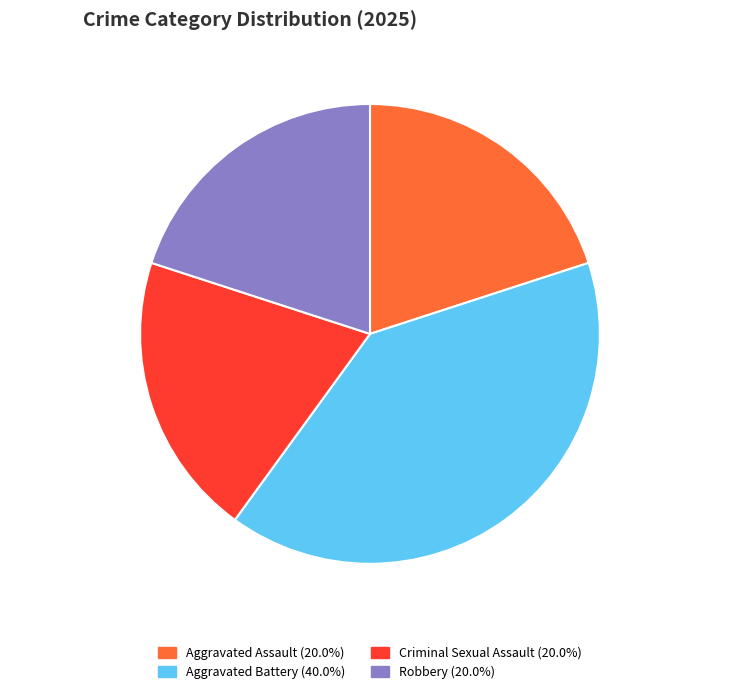

Combined, do Aggravated Battery and Criminal Sexual Assault account for over 50%?

Yes